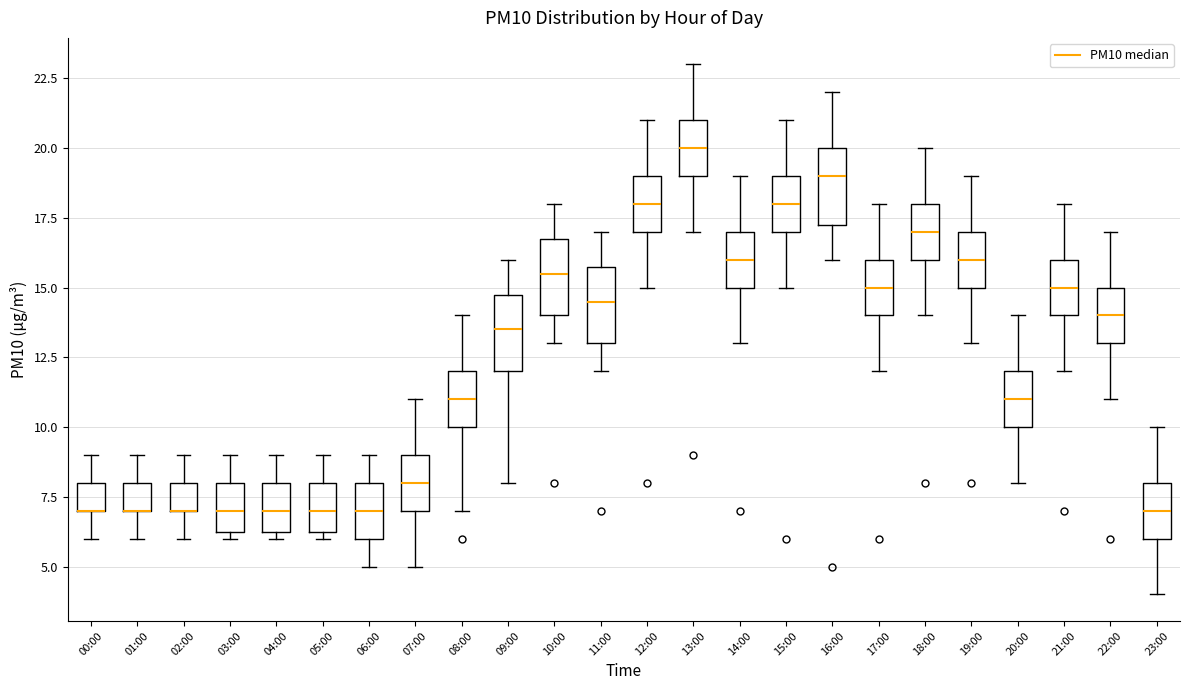

Reading left to right, read every box against the y-axis: the position of its median line, the range the box covers, and the ends of its whiskers. The values are not printed on the chart, so give them approximately, as read against the axis.

00:00: median 7.0 (drawn on the box's lower edge), box 7.0 to 8.0, whiskers 6.0 to 9.0
01:00: median 7.0 (drawn on the box's lower edge), box 7.0 to 8.0, whiskers 6.0 to 9.0
02:00: median 7.0 (drawn on the box's lower edge), box 7.0 to 8.0, whiskers 6.0 to 9.0
03:00: median 7.0, box 6.5 to 8.0, whiskers 6.0 to 9.0
04:00: median 7.0, box 6.5 to 8.0, whiskers 6.0 to 9.0
05:00: median 7.0, box 6.5 to 8.0, whiskers 6.0 to 9.0
06:00: median 7.0, box 6.0 to 8.0, whiskers 5.0 to 9.0
07:00: median 8.0, box 7.0 to 9.0, whiskers 5.0 to 11.0
08:00: median 11.0, box 10.0 to 12.0, whiskers 7.0 to 14.0
09:00: median 13.5, box 12.0 to 15.0, whiskers 8.0 to 16.0
10:00: median 15.5, box 14.0 to 17.0, whiskers 13.0 to 18.0
11:00: median 14.5, box 13.0 to 16.0, whiskers 12.0 to 17.0
12:00: median 18.0, box 17.0 to 19.0, whiskers 15.0 to 21.0
13:00: median 20.0, box 19.0 to 21.0, whiskers 17.0 to 23.0
14:00: median 16.0, box 15.0 to 17.0, whiskers 13.0 to 19.0
15:00: median 18.0, box 17.0 to 19.0, whiskers 15.0 to 21.0
16:00: median 19.0, box 17.5 to 20.0, whiskers 16.0 to 22.0
17:00: median 15.0, box 14.0 to 16.0, whiskers 12.0 to 18.0
18:00: median 17.0, box 16.0 to 18.0, whiskers 14.0 to 20.0
19:00: median 16.0, box 15.0 to 17.0, whiskers 13.0 to 19.0
20:00: median 11.0, box 10.0 to 12.0, whiskers 8.0 to 14.0
21:00: median 15.0, box 14.0 to 16.0, whiskers 12.0 to 18.0
22:00: median 14.0, box 13.0 to 15.0, whiskers 11.0 to 17.0
23:00: median 7.0, box 6.0 to 8.0, whiskers 4.0 to 10.0